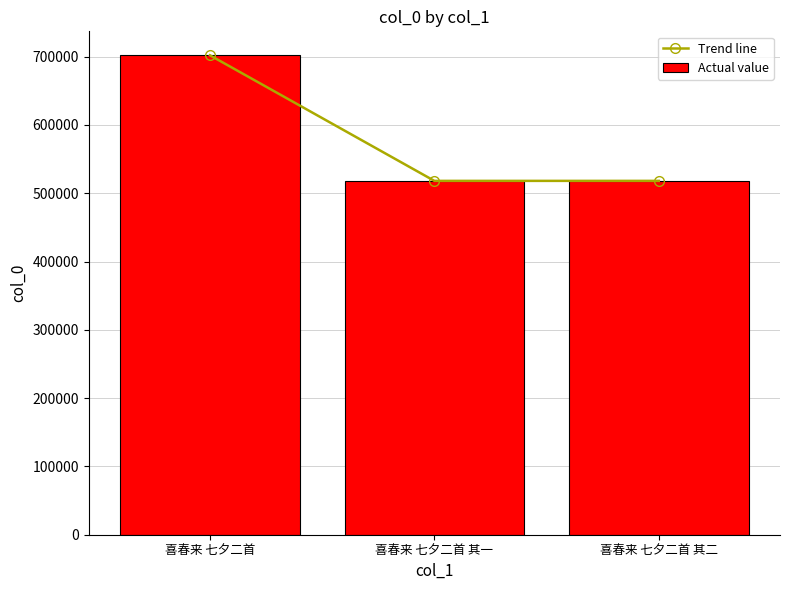

What is the difference between the Actual value values at 喜春来 七夕二首 其一 and 喜春来 七夕二首?

183832